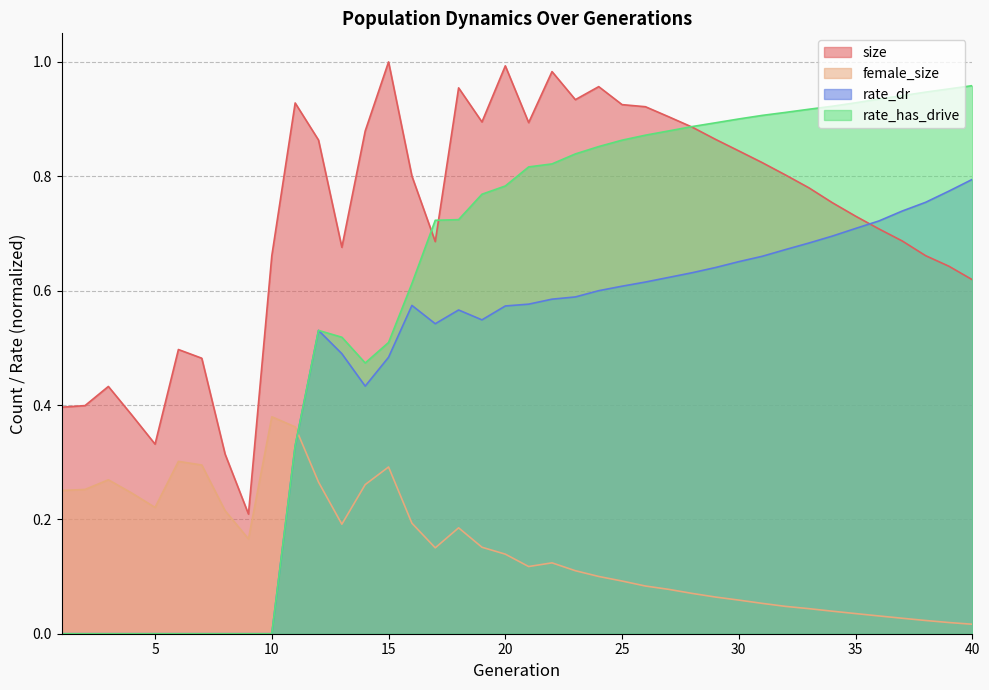

Which series has the largest range (max minus min)?

rate_has_drive